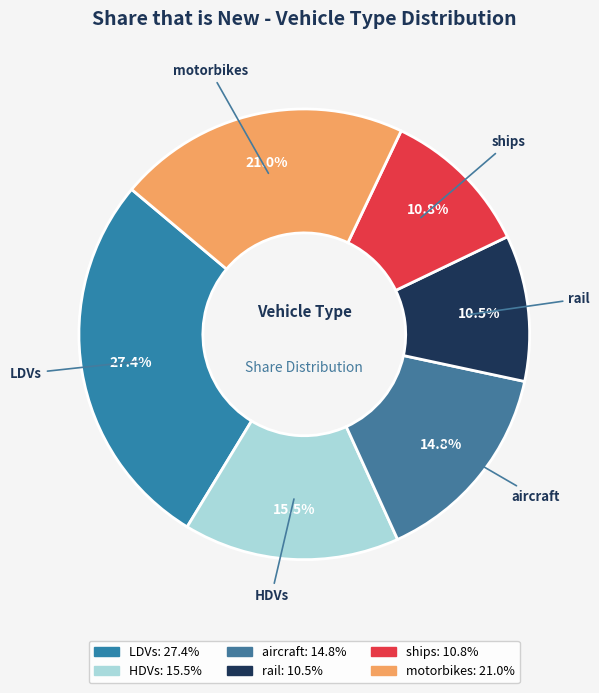

Does any single category account for the majority?

No